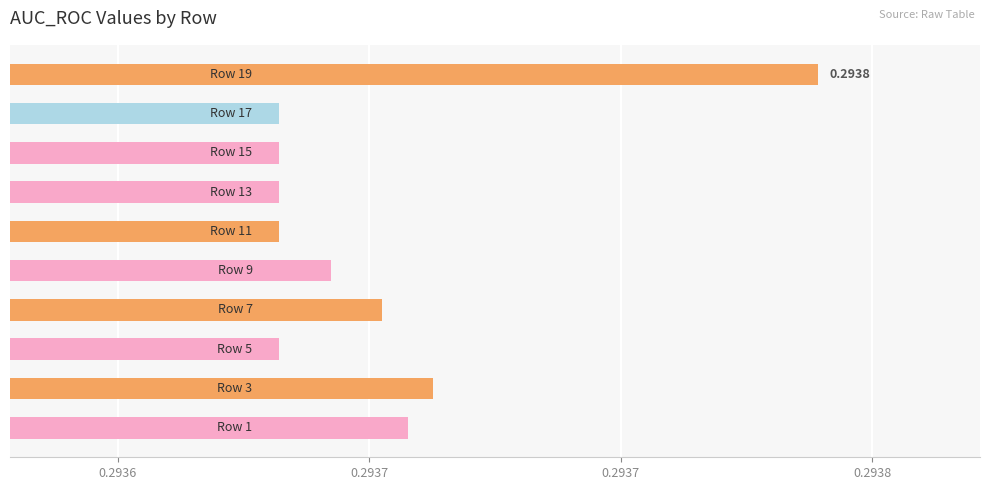

How many bars are there in total?

10